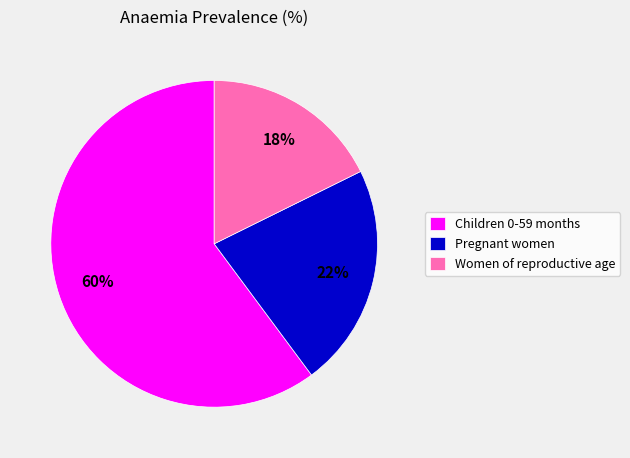

The Children 0-59 months slice represents 60% of the pie. True or false?

True